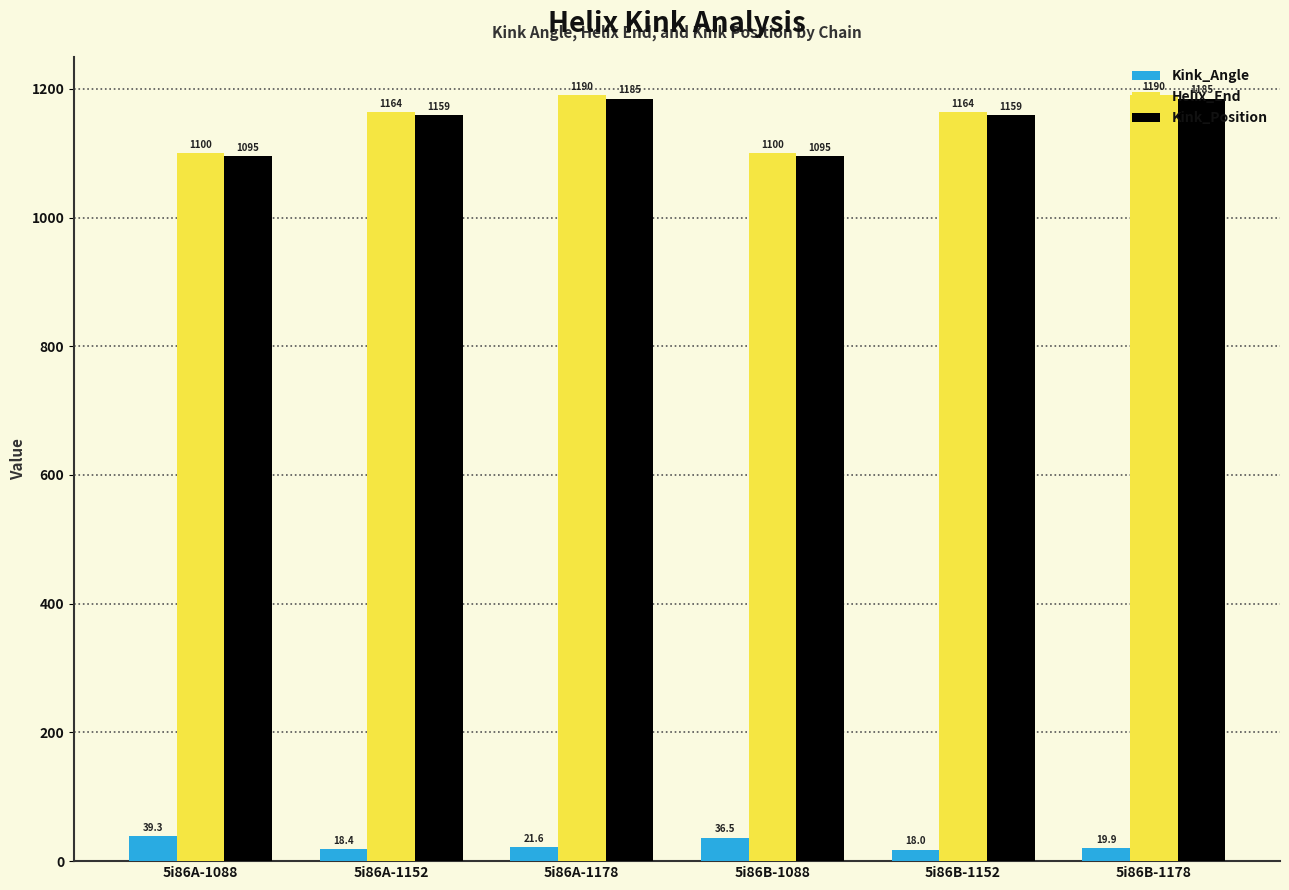

Between 5i86A-1178 and 5i86B-1178, which series saw the biggest shift?

Kink_Angle